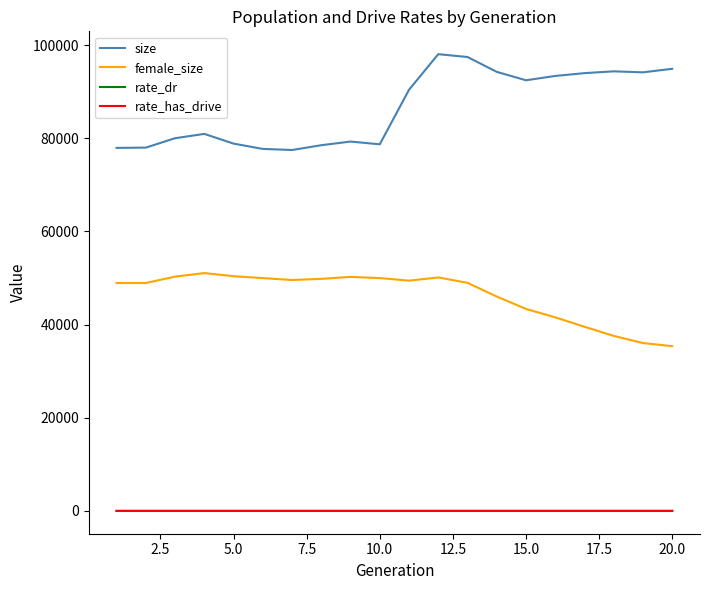

What is the minimum value for size?

77487.0